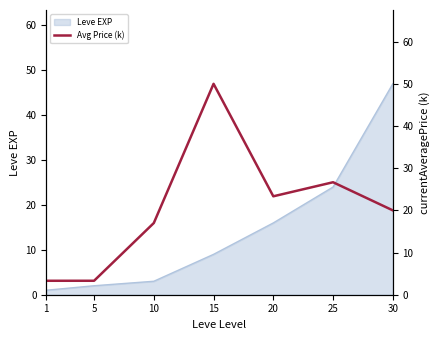

The value at 15 is 50.0. True or false?

True